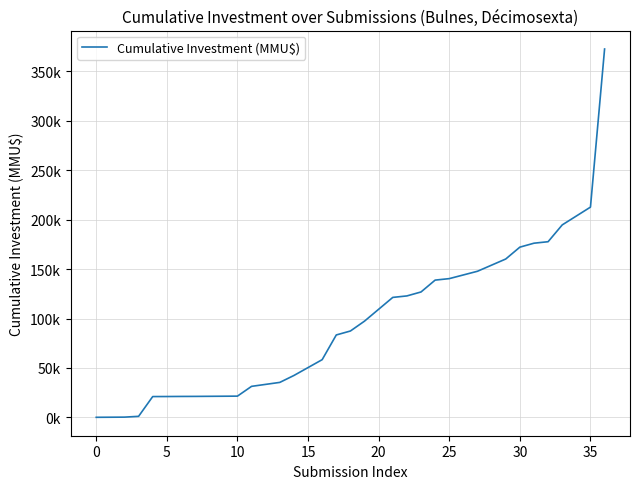

Where is the data nearest to the value 186375?

33